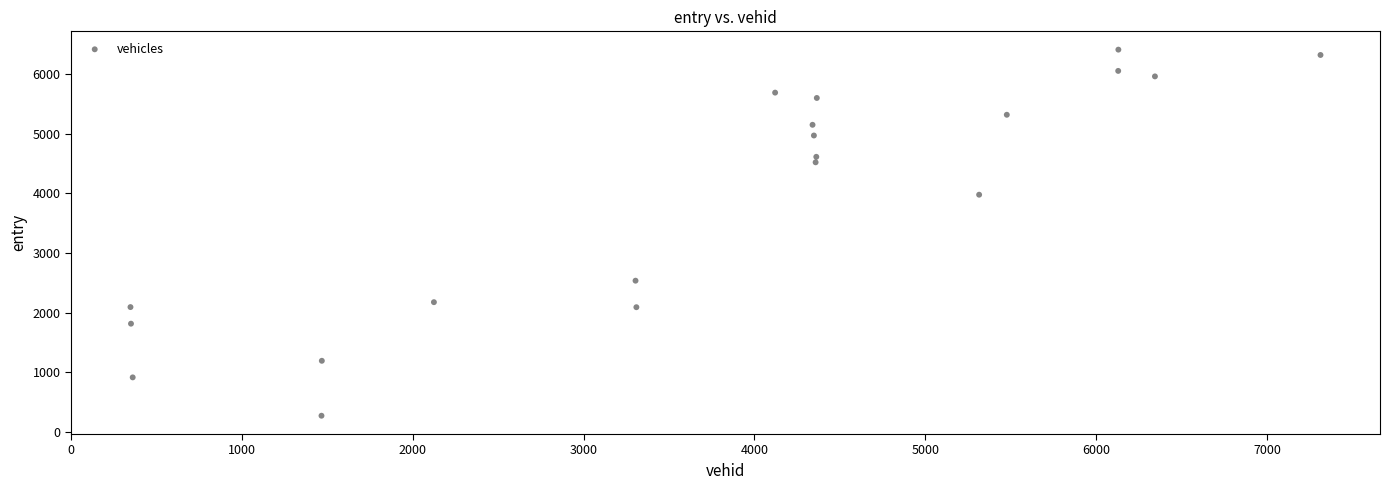

What Y value in the scatter plot is closest to 3339?

3975.1